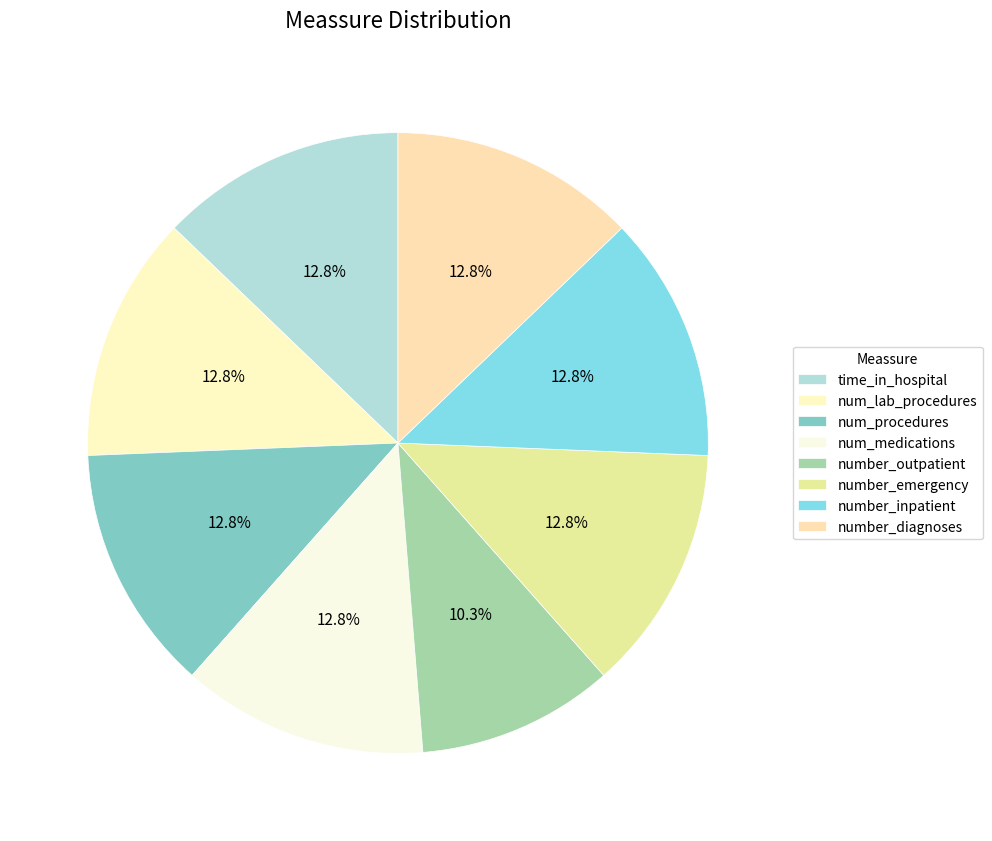

The num_medications slice represents 13% of the pie. True or false?

True